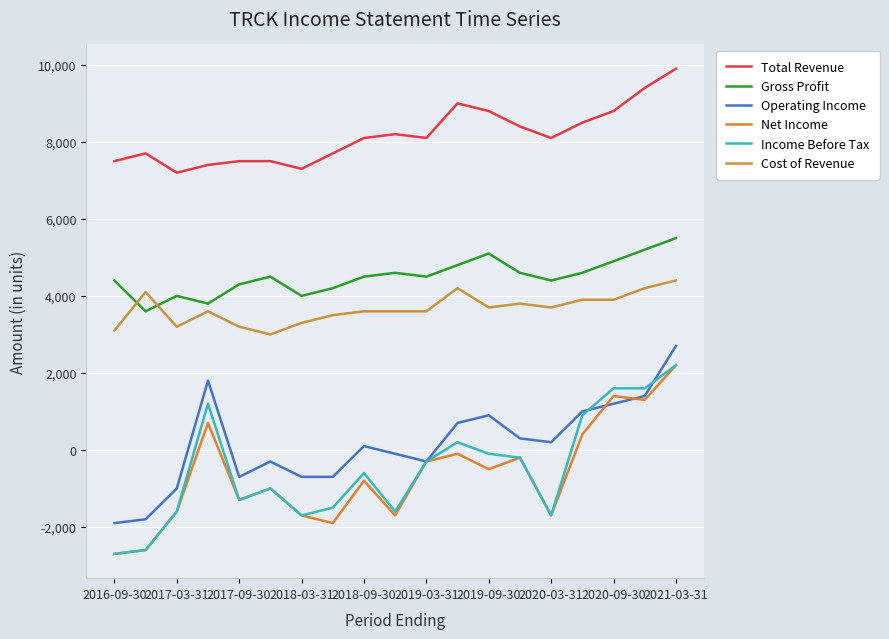

What is the average value of the Income Before Tax series?

-484